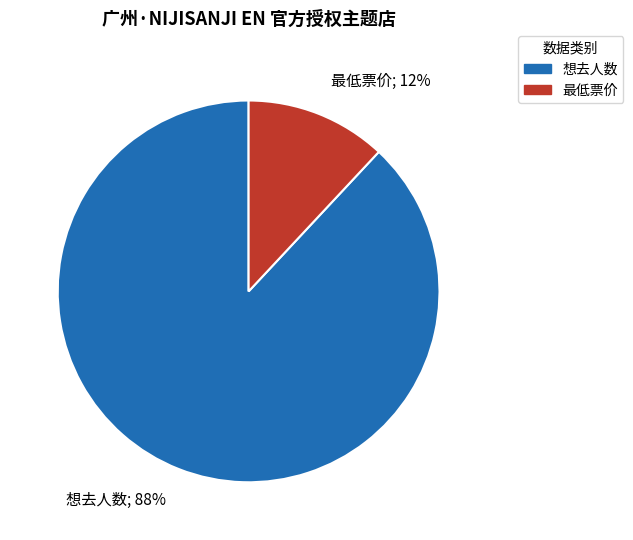

What is the smallest slice in the pie chart?

最低票价